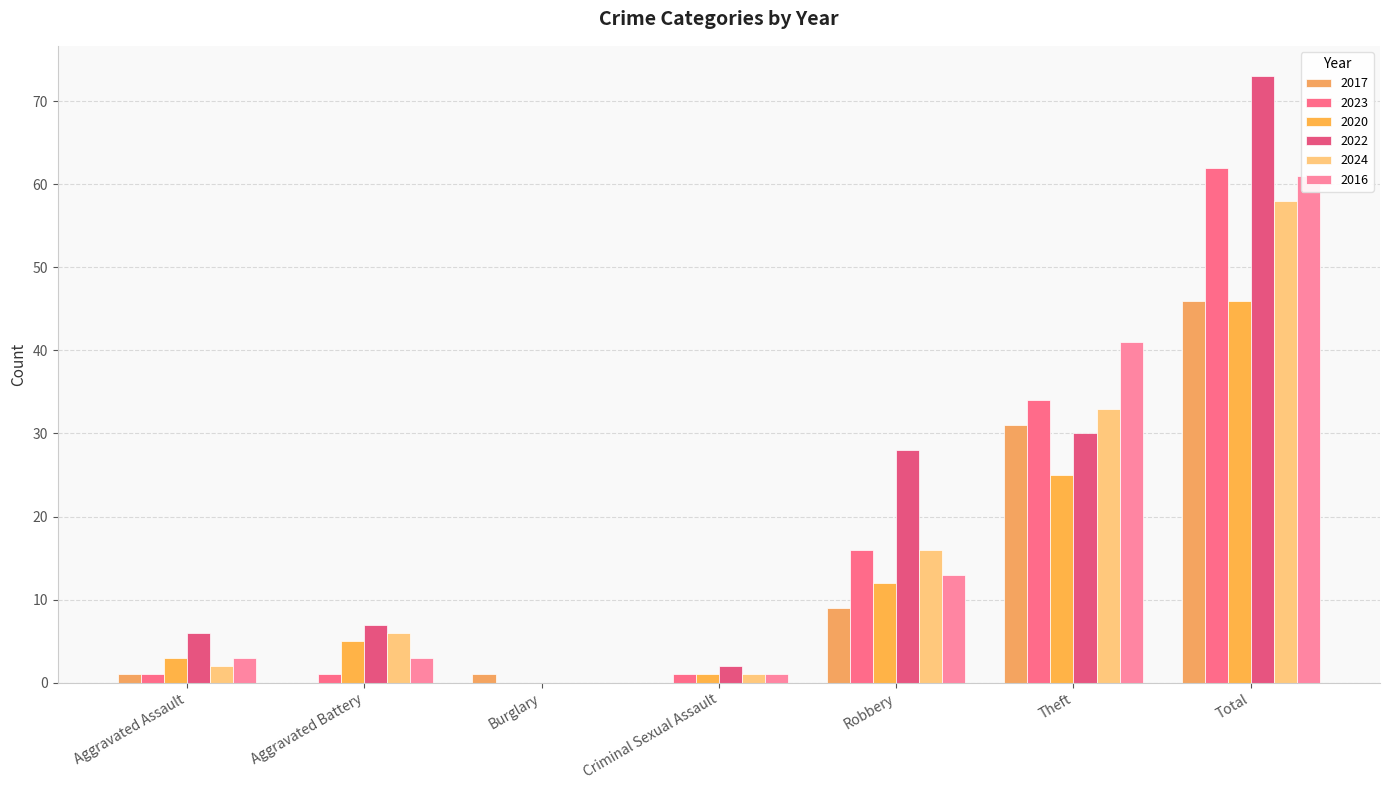

Between Burglary and Aggravated Assault, which is larger?

Burglary